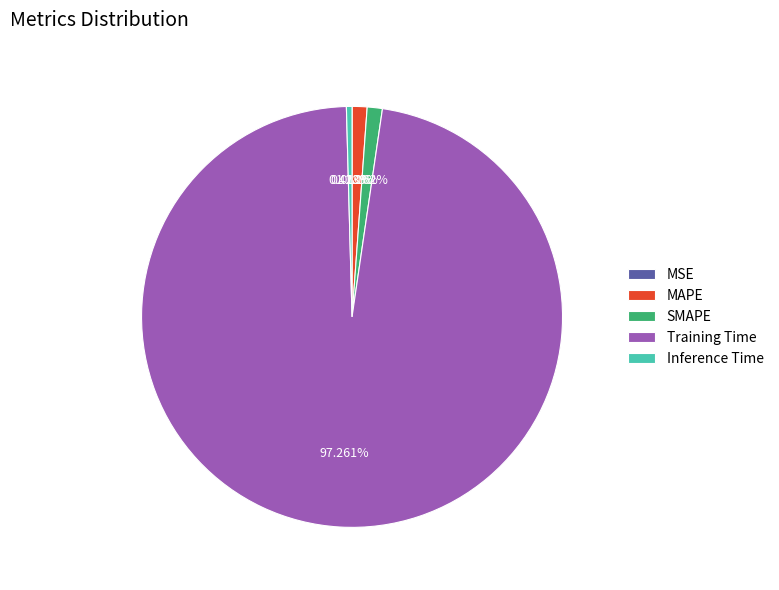

Which category accounts for the majority?

Training Time